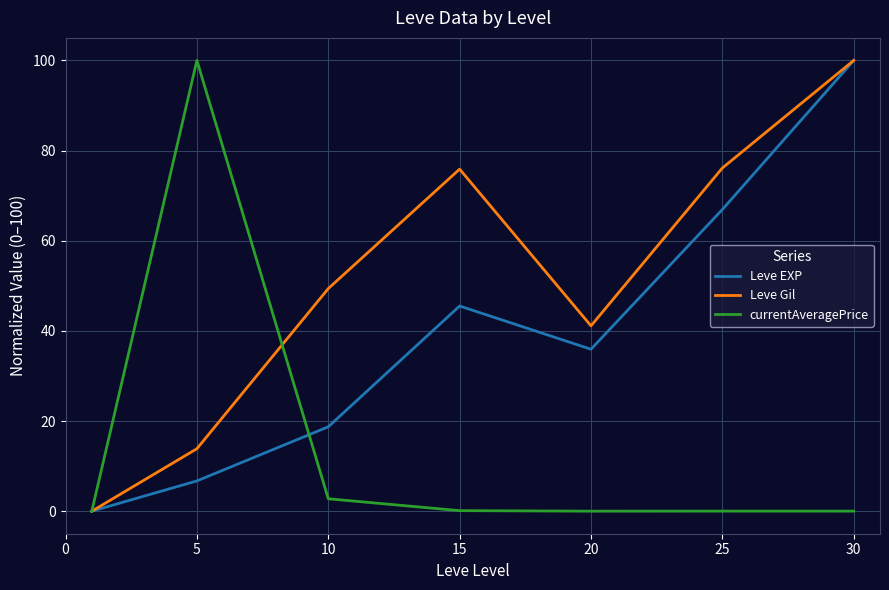

Rank the series by their average value, from lowest to highest.

currentAveragePrice, Leve EXP, Leve Gil